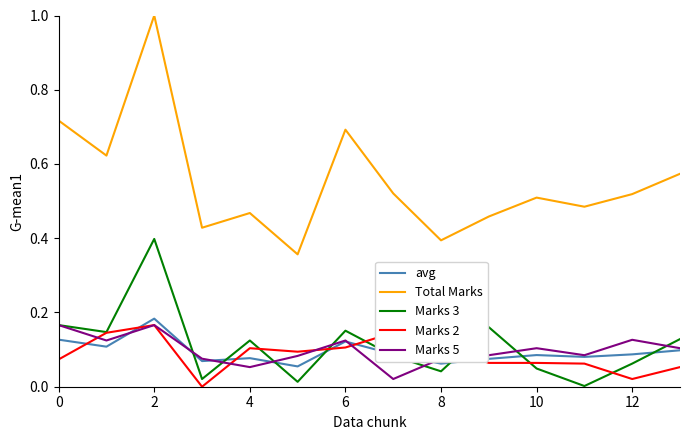

Which series has the largest total across all categories?

Total Marks